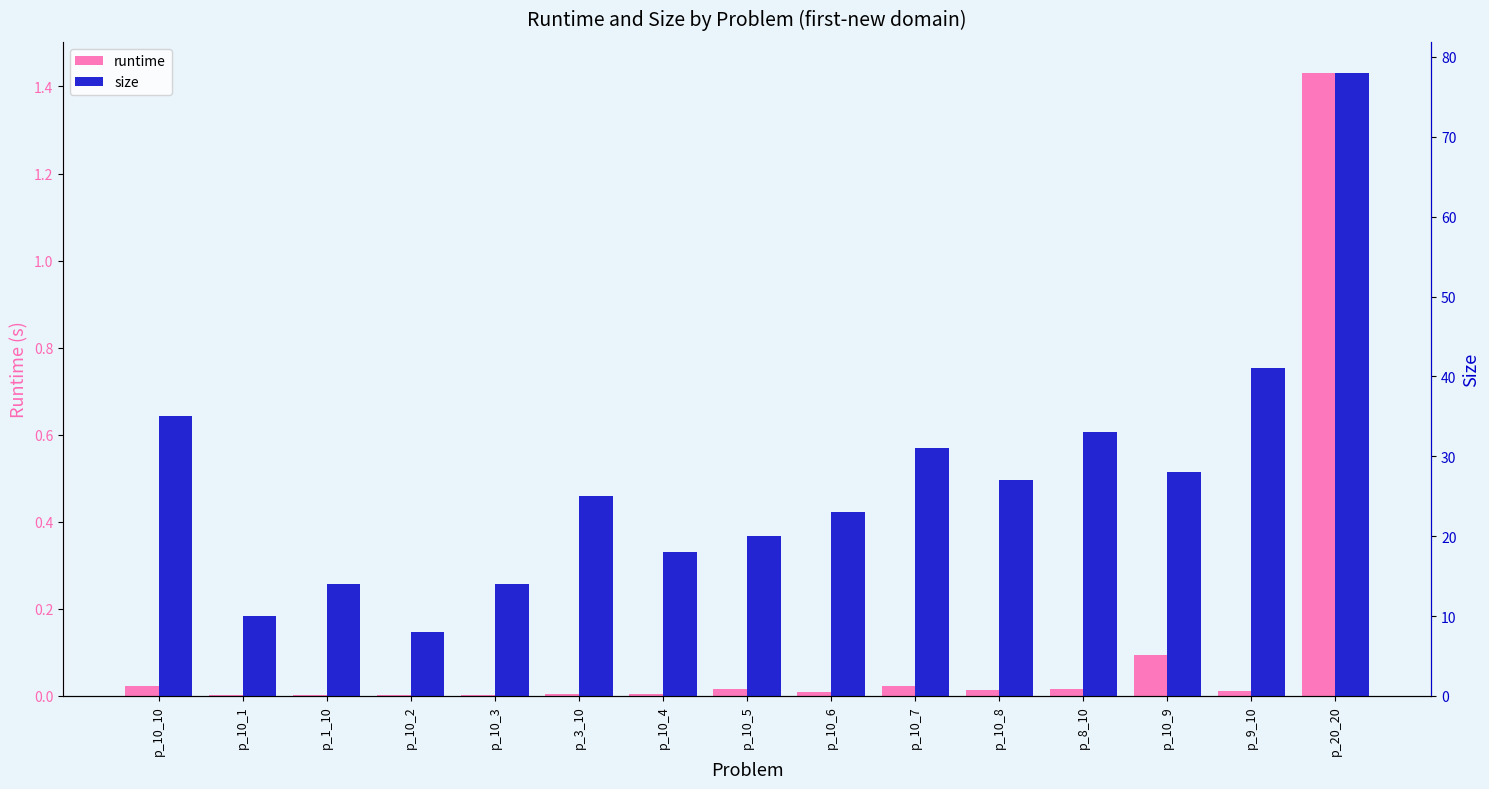

The runtime series shows 0.0 at p_10_4. True or false?

False